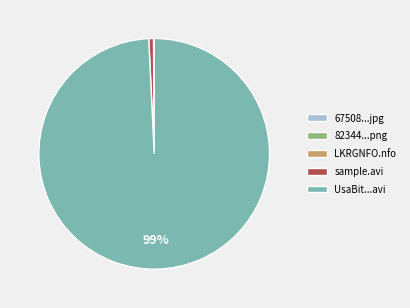

To the nearest percent, what is the combined percentage of UsaBit...avi and sample.avi?

100%